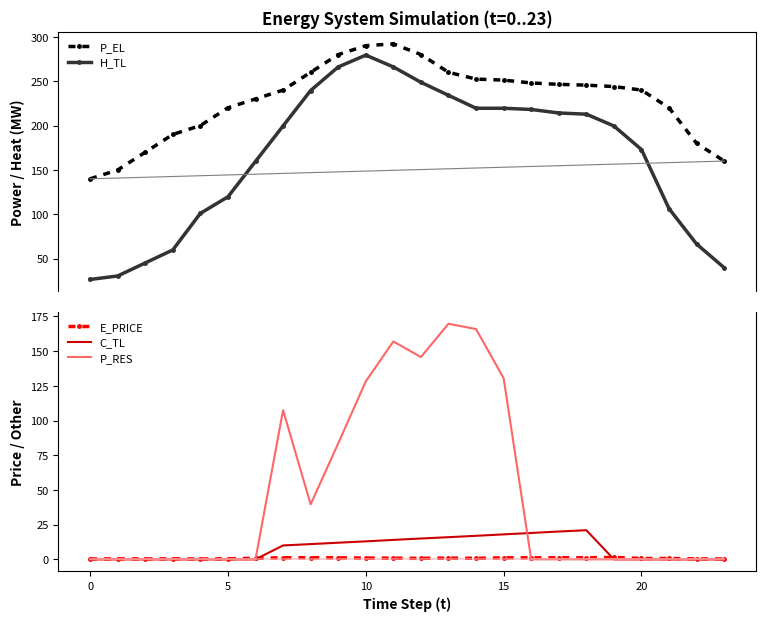

Where does the P_EL series first go above 243?

8